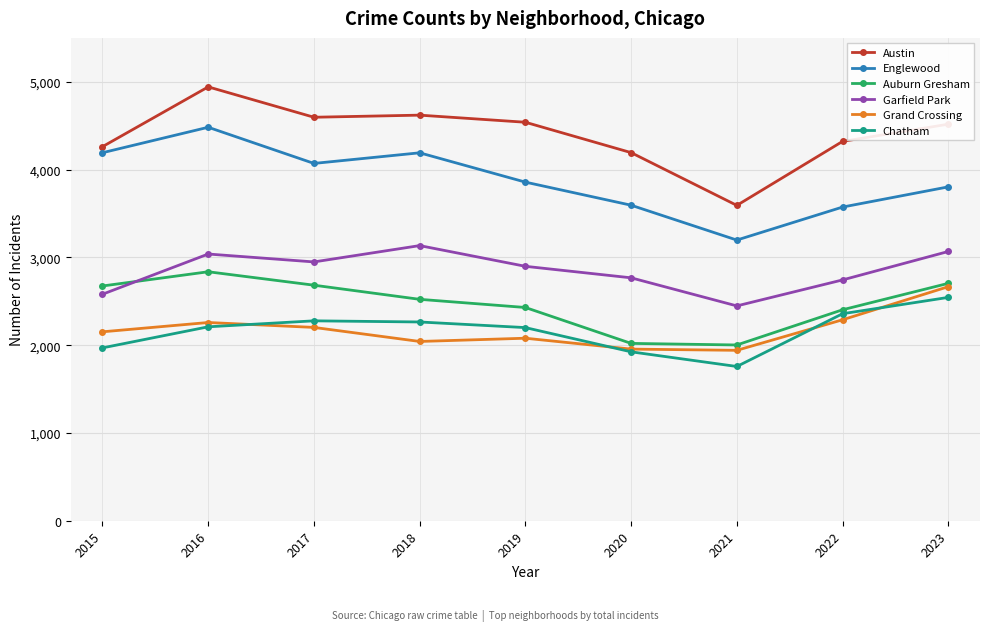

What is the sum of all Garfield Park values?

25622